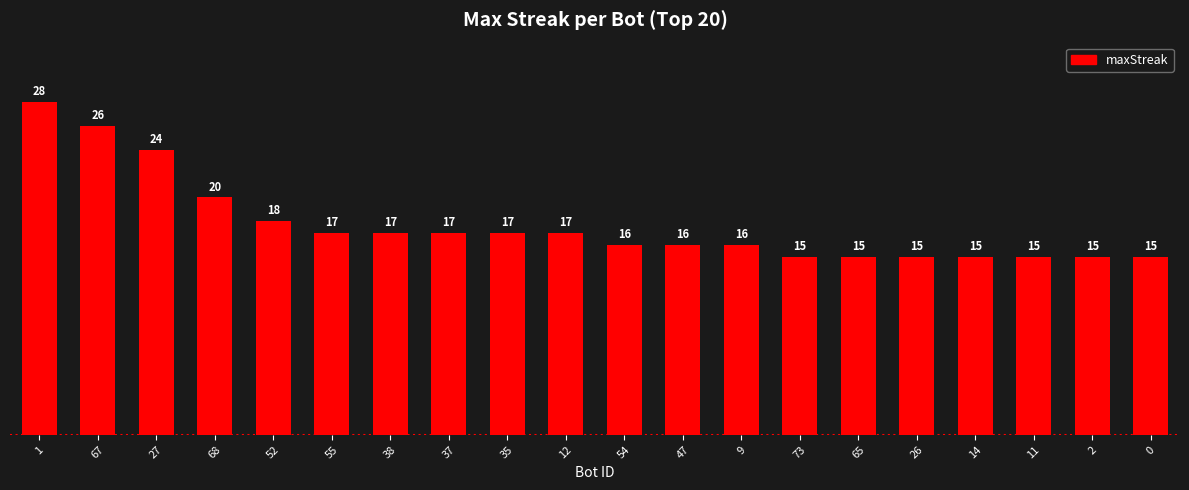

What is the difference between the values at 11 and 55?

2